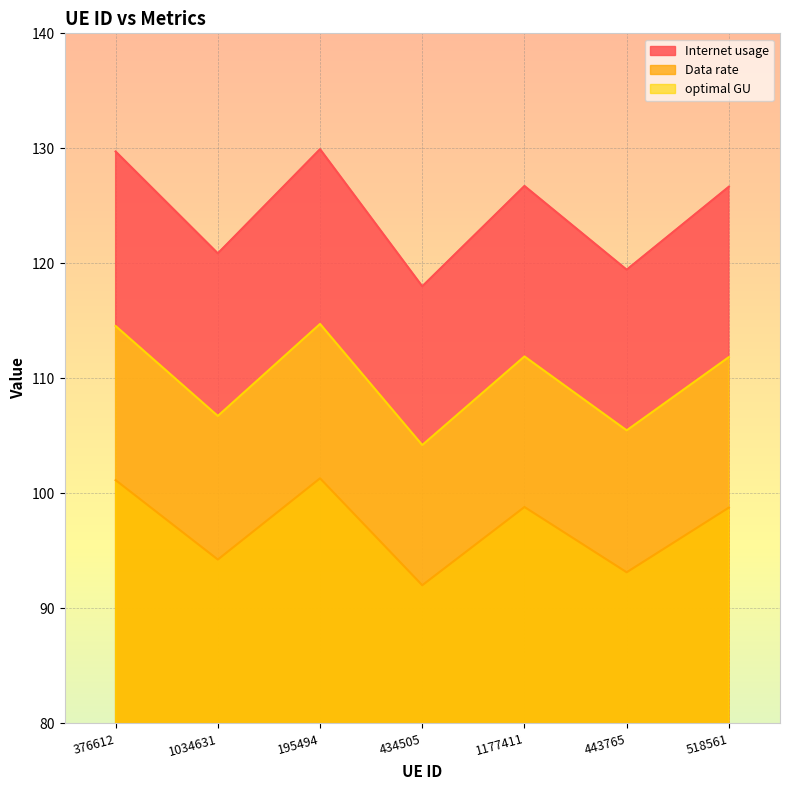

True or false: Internet usage has a value of 182.4 at 518561.

False